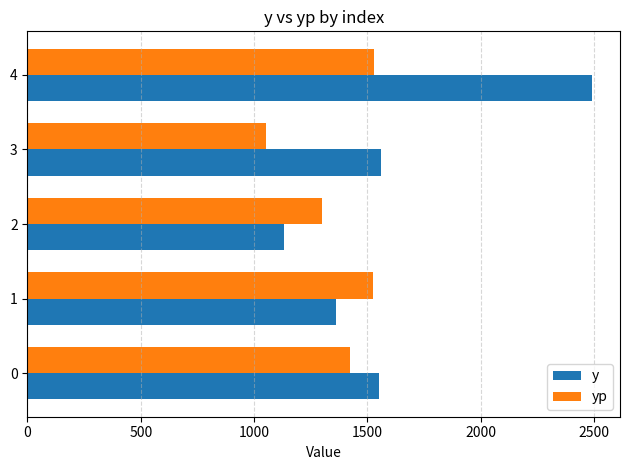

List the series in order of their overall mean, lowest first.

yp, y